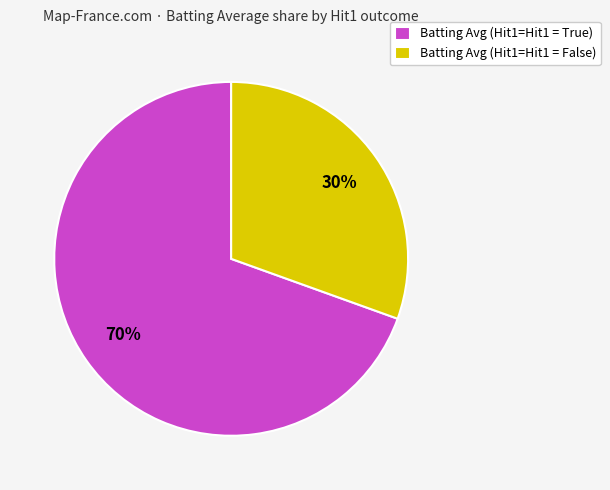

Which slice is the largest?

Batting Avg (Hit1=Hit1 = True)